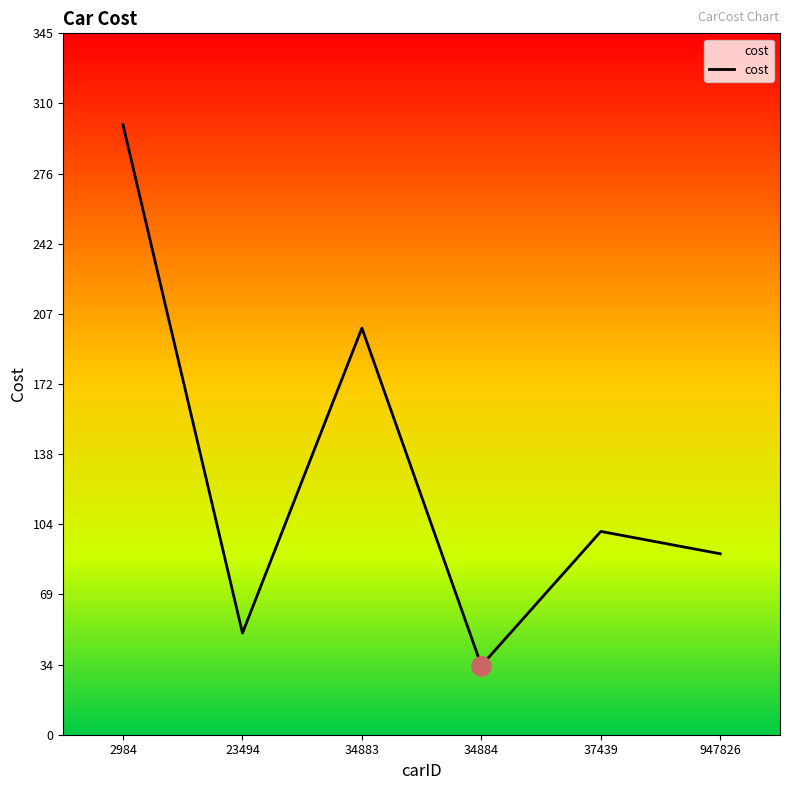

Is it true that the value at 2984 is 300?

True